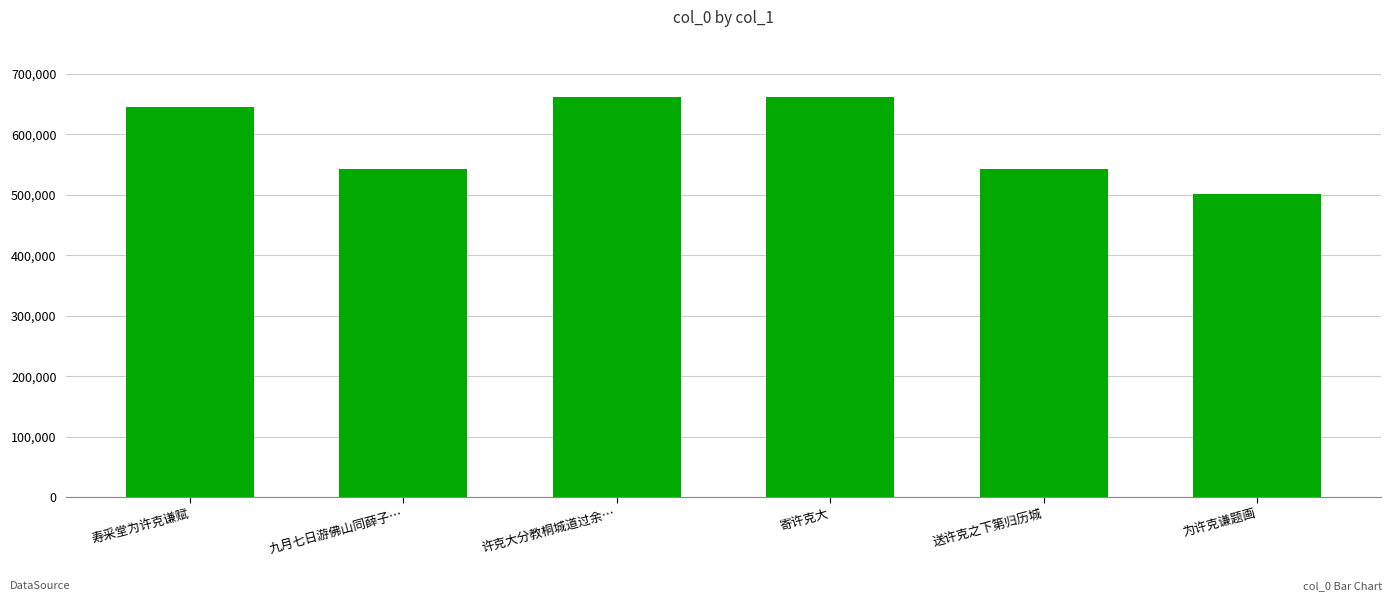

What value does the data have at 送许克之下第归历城, to the nearest 10?

542360